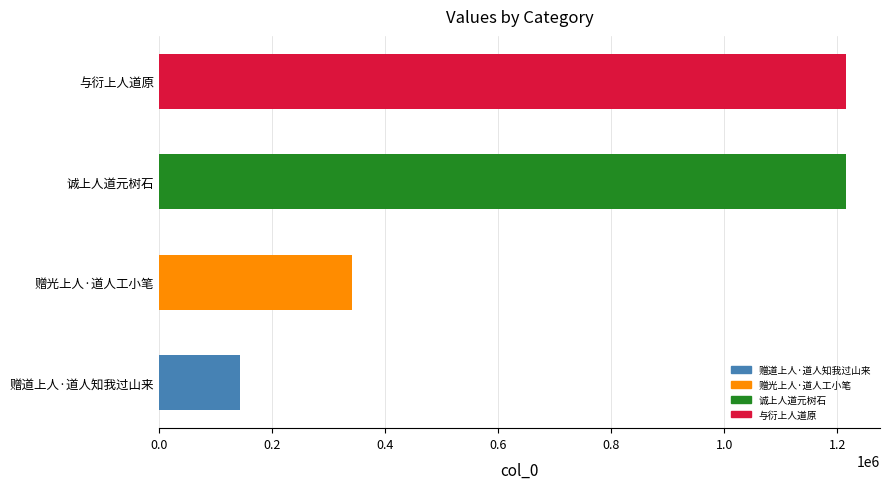

Is it true that the value at 与衍上人道原 is 1822915?

False